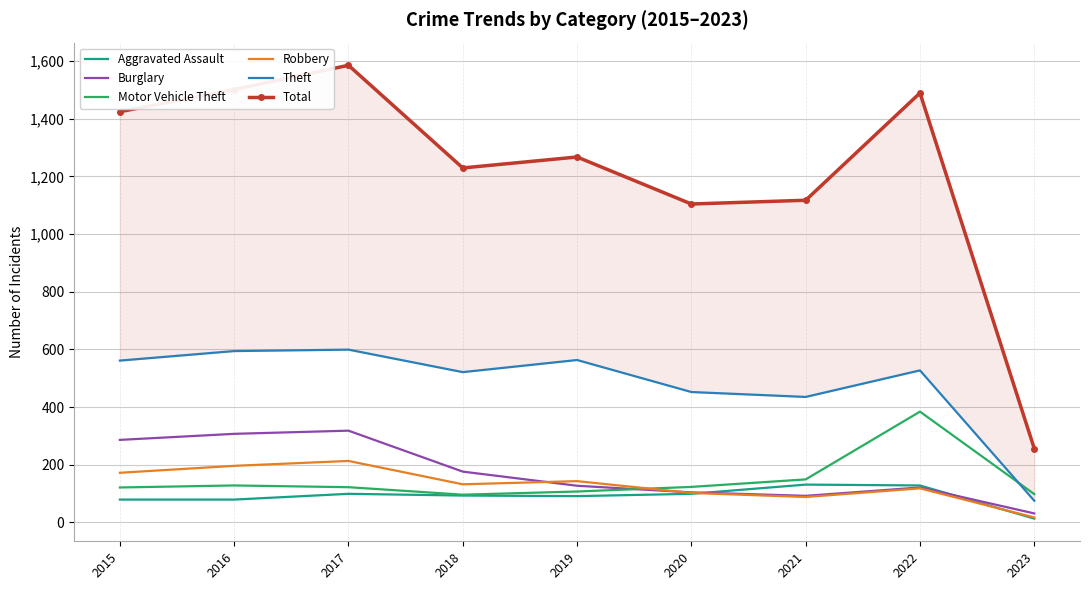

Where do Burglary and Robbery first cross each other?

2018 and 2019